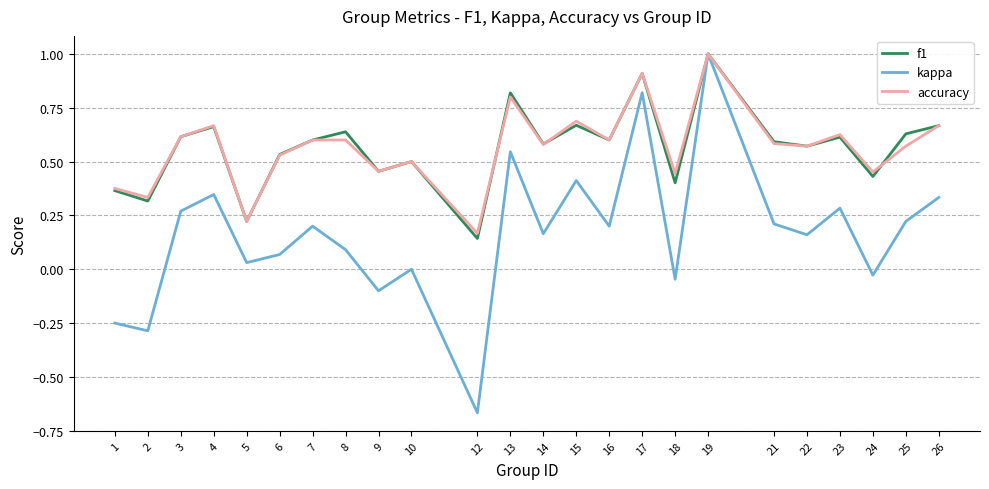

True or false: kappa has a value of 0.5 at 13.

True